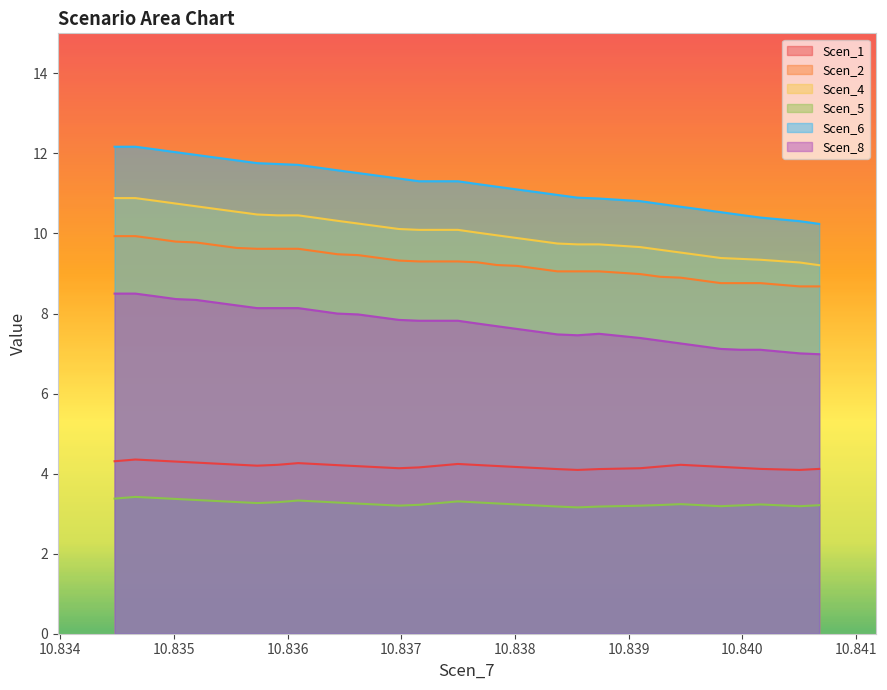

Which series has the largest total across all categories?

Scen_6